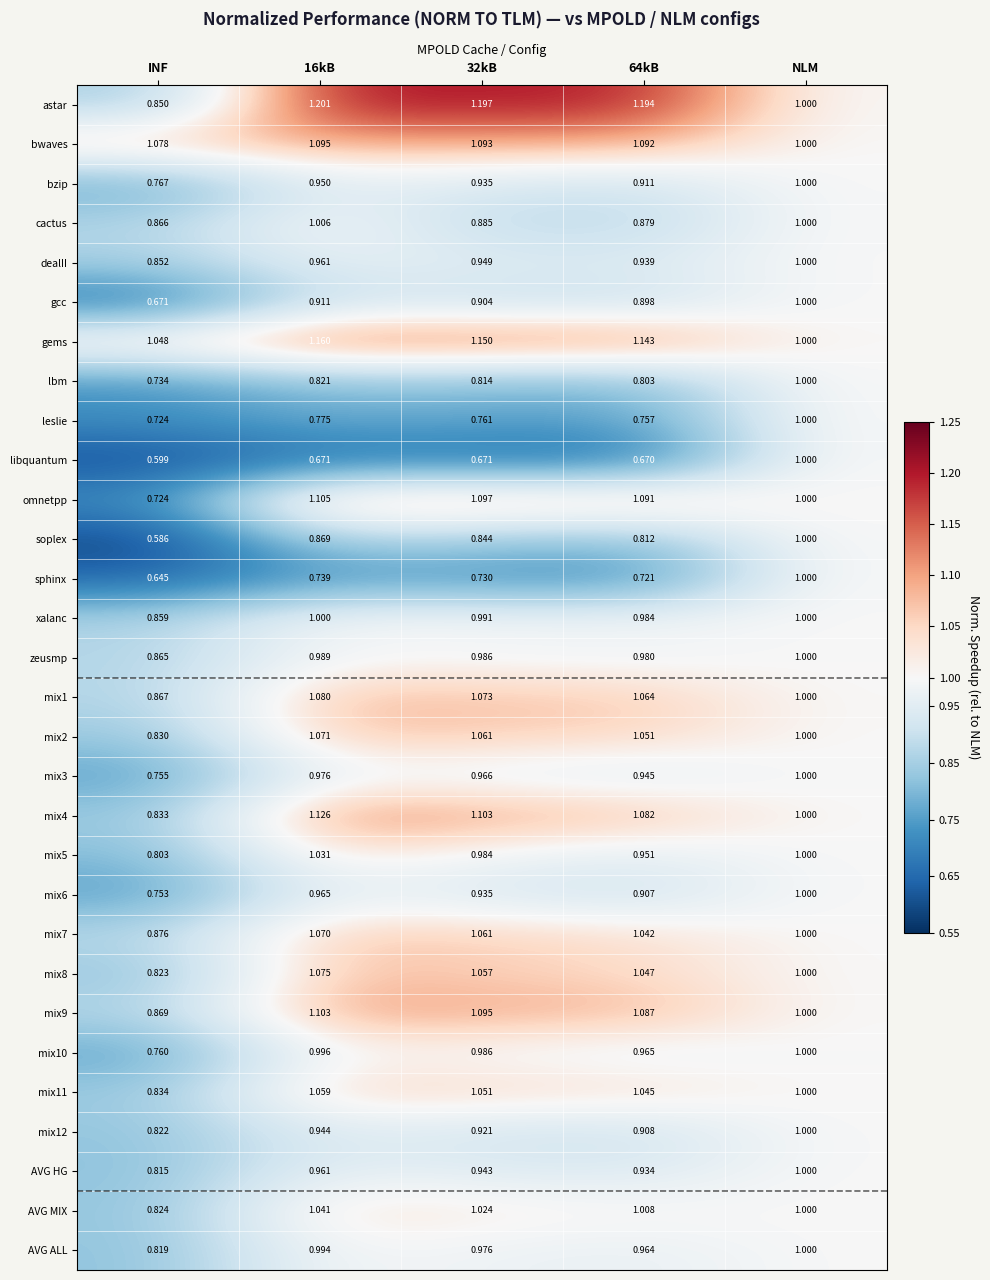

Which category has the highest value in the lbm series?

NLM